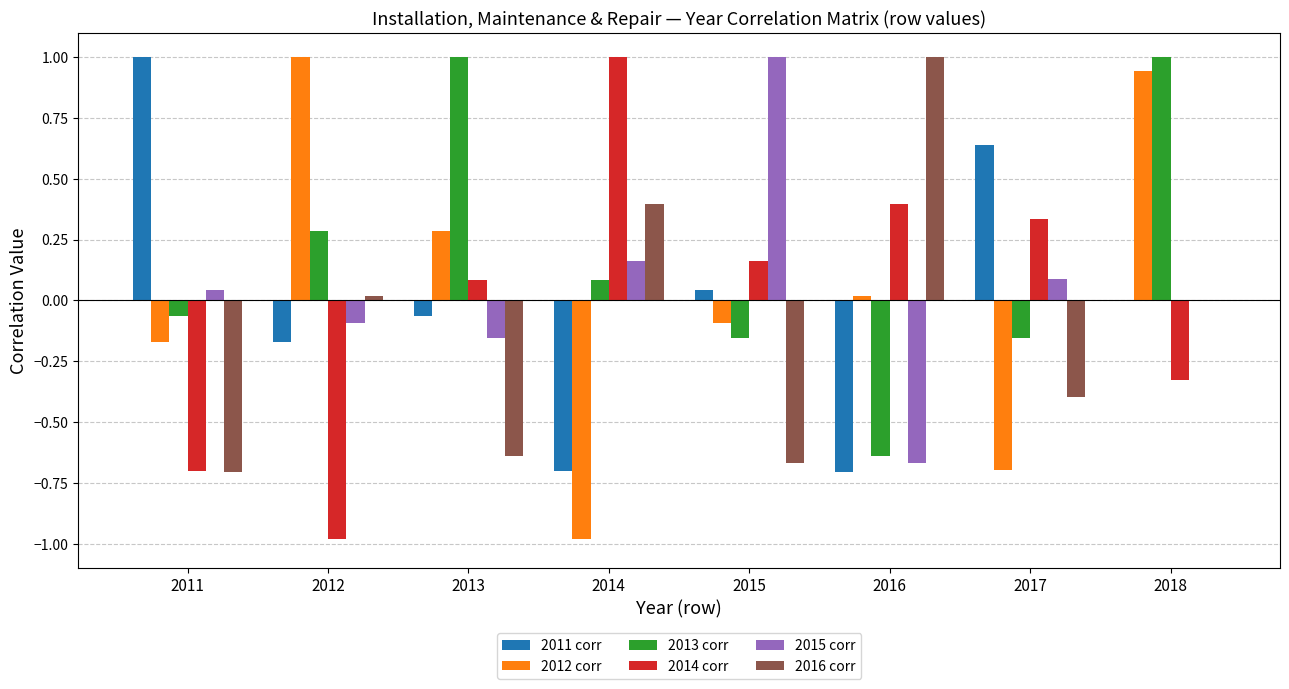

What is the spread (max minus min) of values at 2011?

1.7